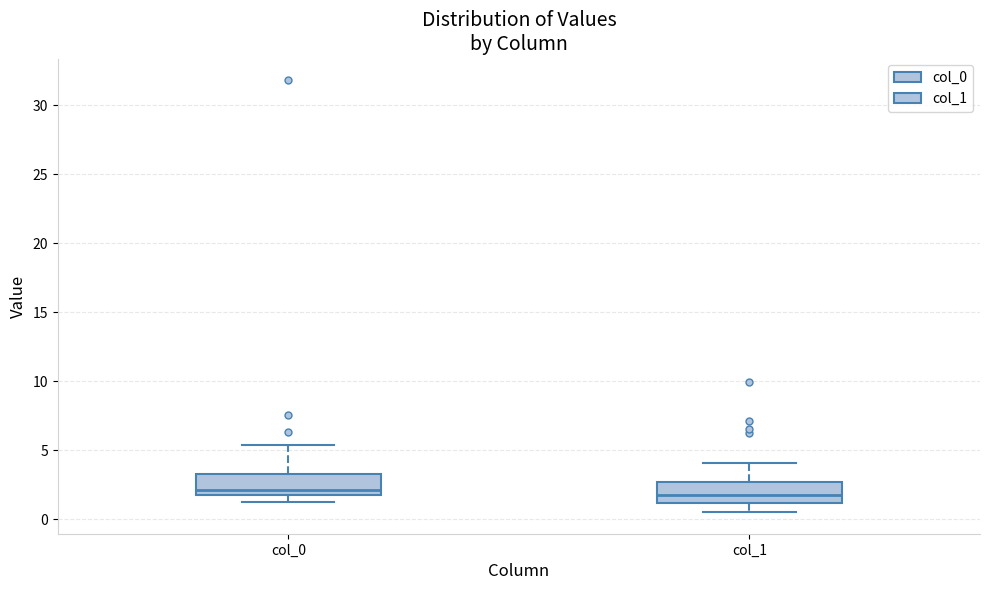

Reading left to right, transcribe this box plot: for each box, give where its median line is, the range the box spans, and where its two whiskers end, as read against the y-axis. The values are not printed on the chart, so give them approximately, as read against the axis.

col_0: median 2.0 (just above the box's lower edge), box 2.0 to 3.5, whiskers 1.5 to 5.5
col_1: median 2.0, box 1.0 to 2.5, whiskers 0.5 to 4.0